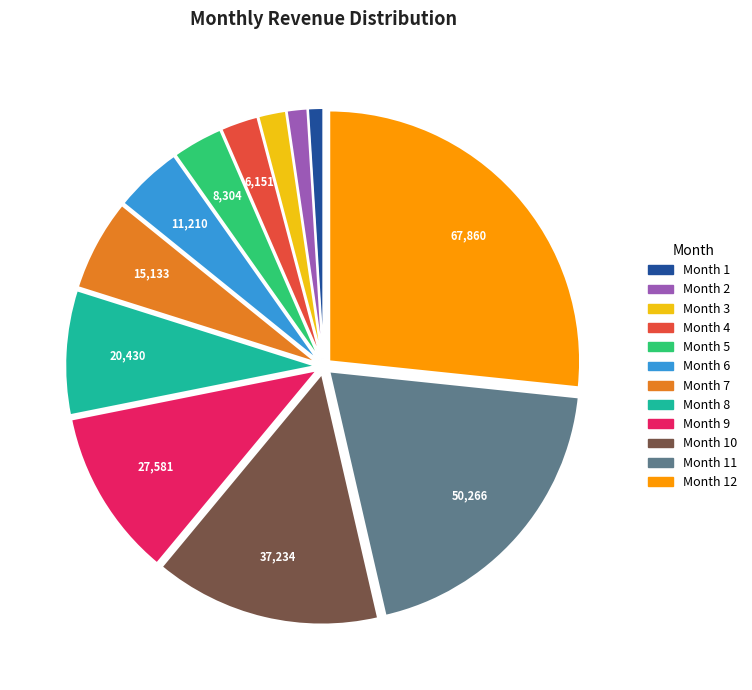

Does any single category account for the majority?

No